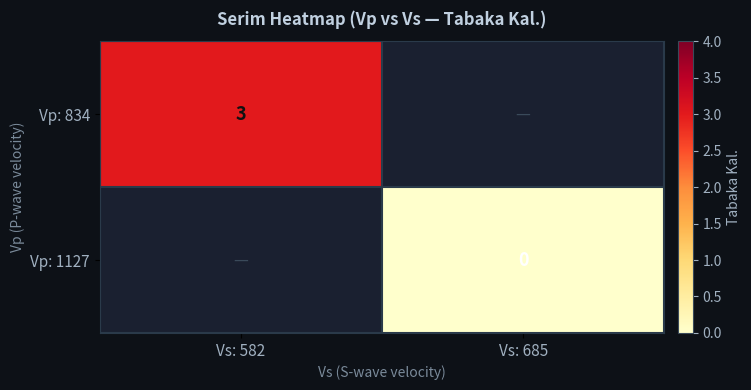

What is the maximum value for Vp: 834?

3.0